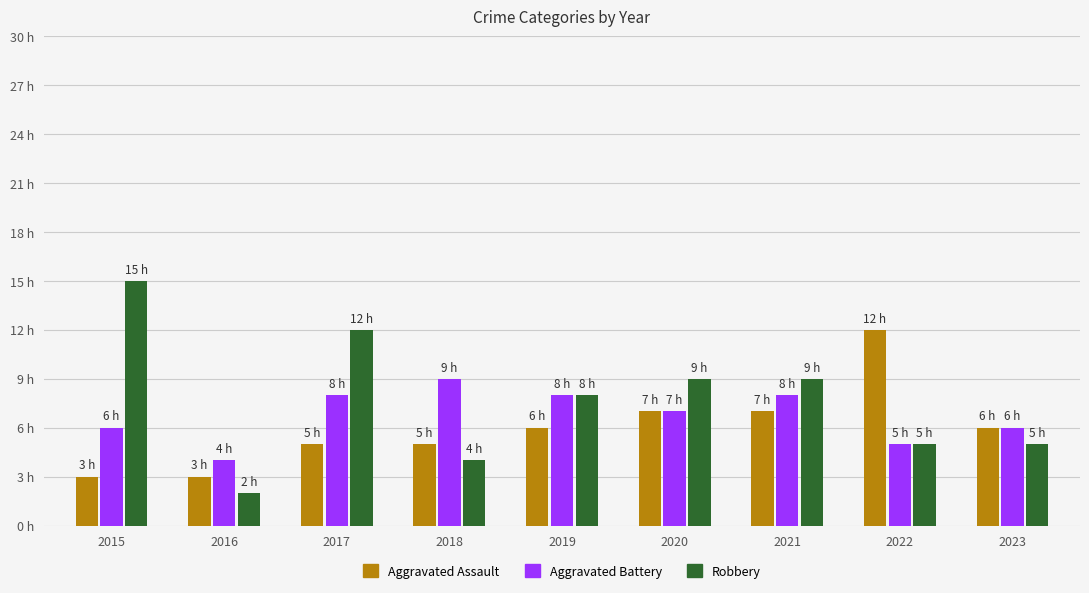

Which category has the highest value in the Robbery series?

2015